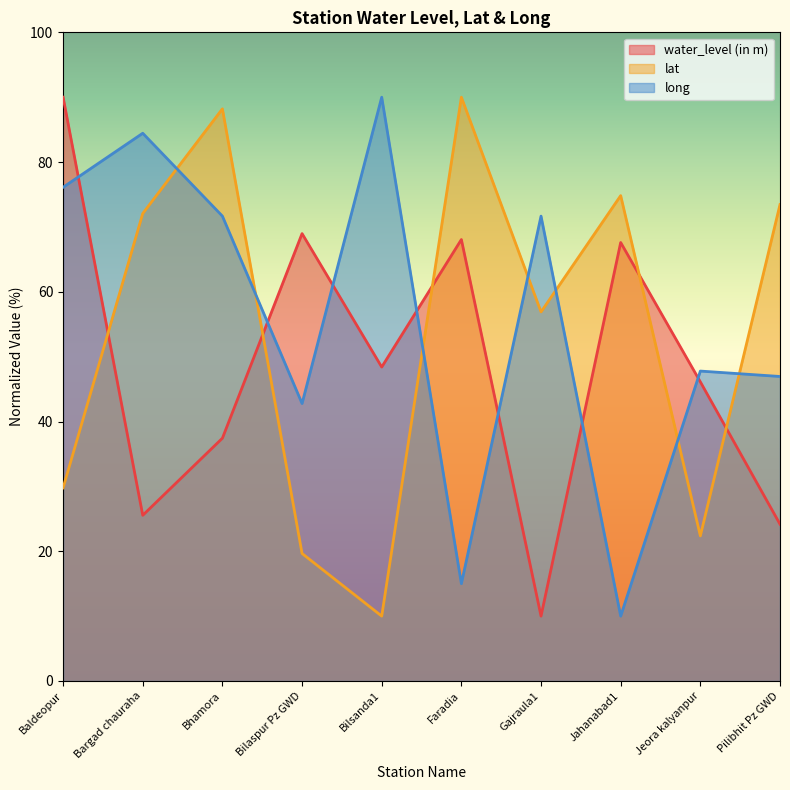

What is the minimum value shown in the chart?

10.0